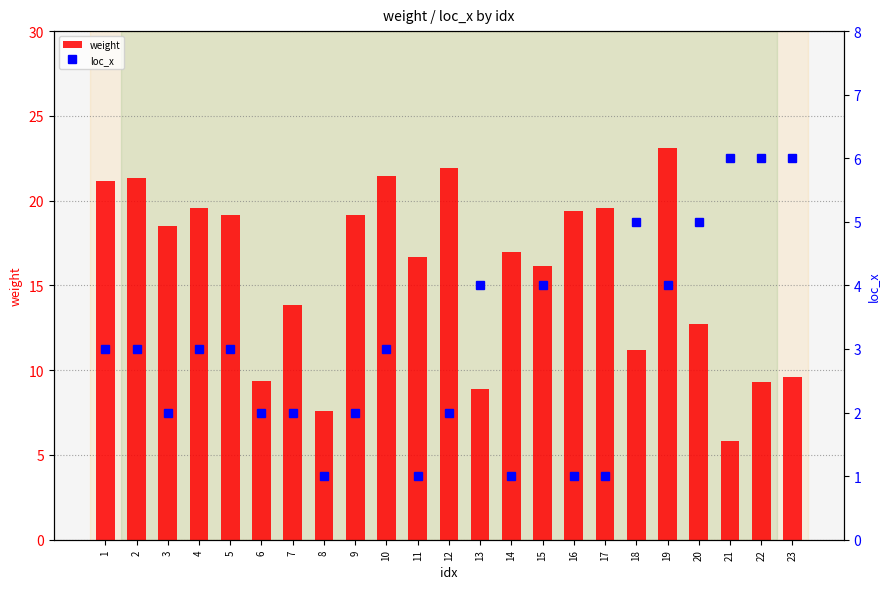

Which series has the largest total across all categories?

weight